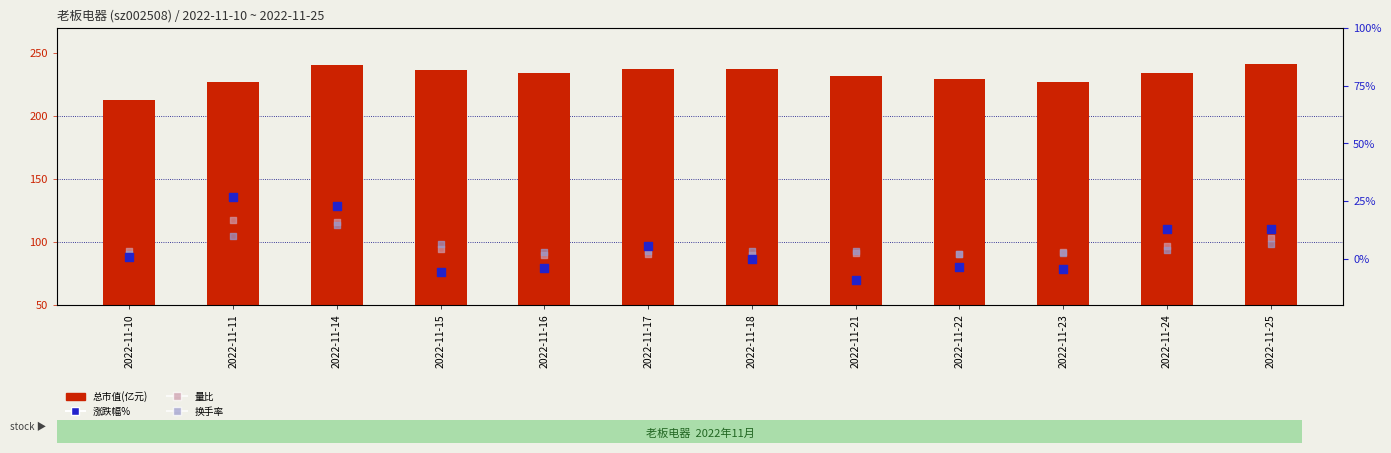

What are all the series names shown in the legend?

总市值(亿元), 涨跌幅%, 量比, 换手率